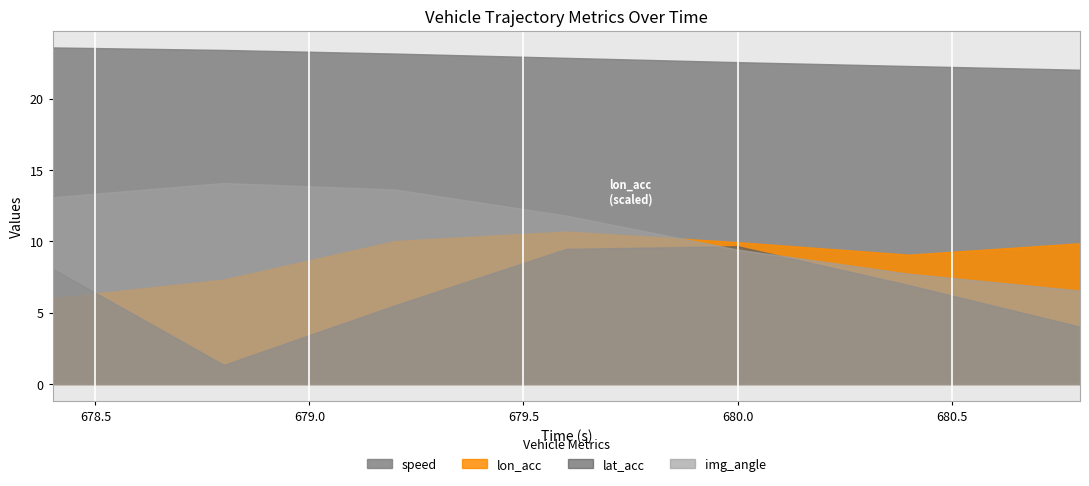

What is the label of the 5th point from the left?

680.0